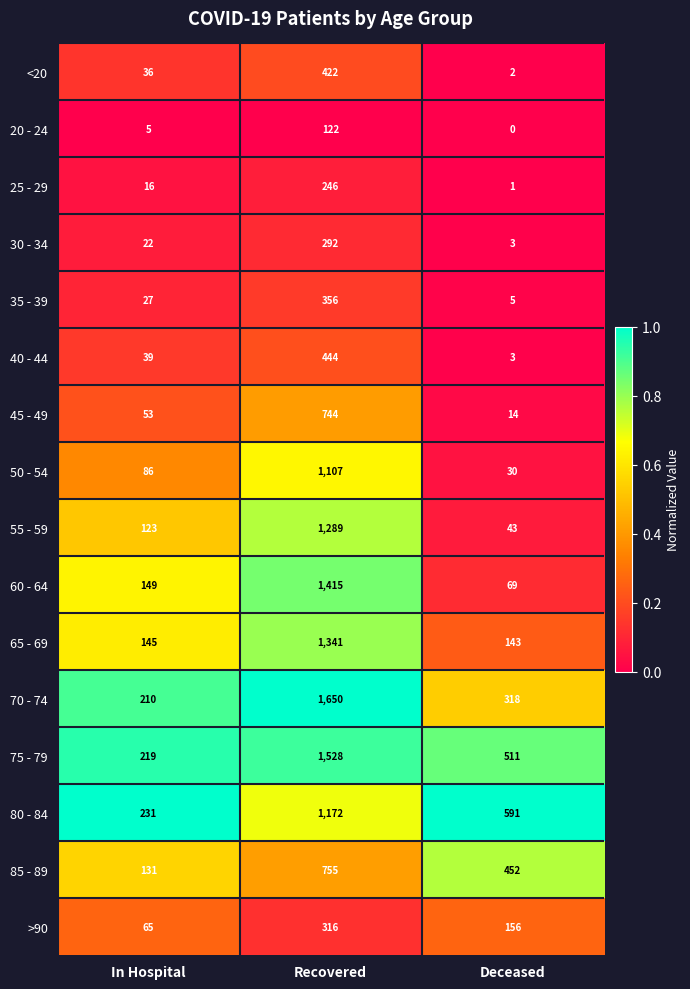

Which category has the highest value across all series?

Recovered